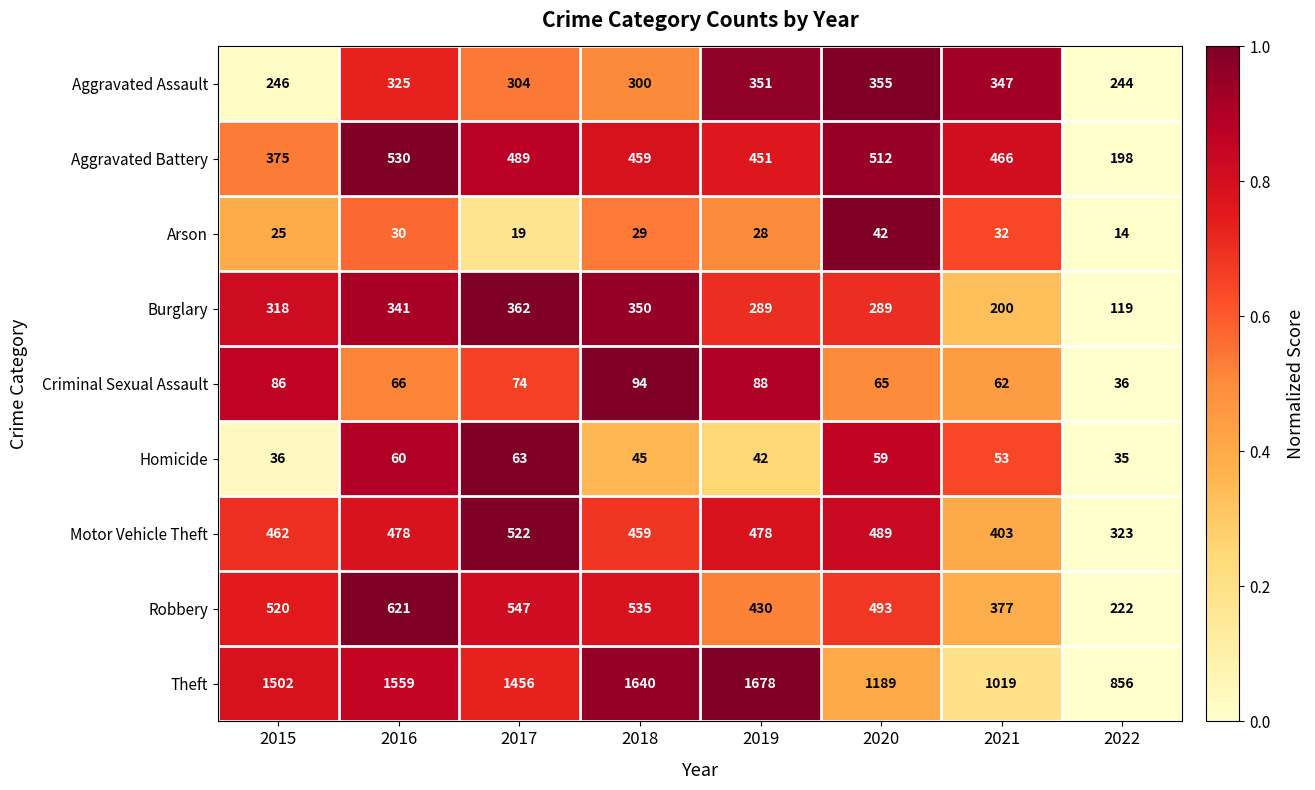

True or false: Aggravated Assault has a value of 347 at 2021.

True